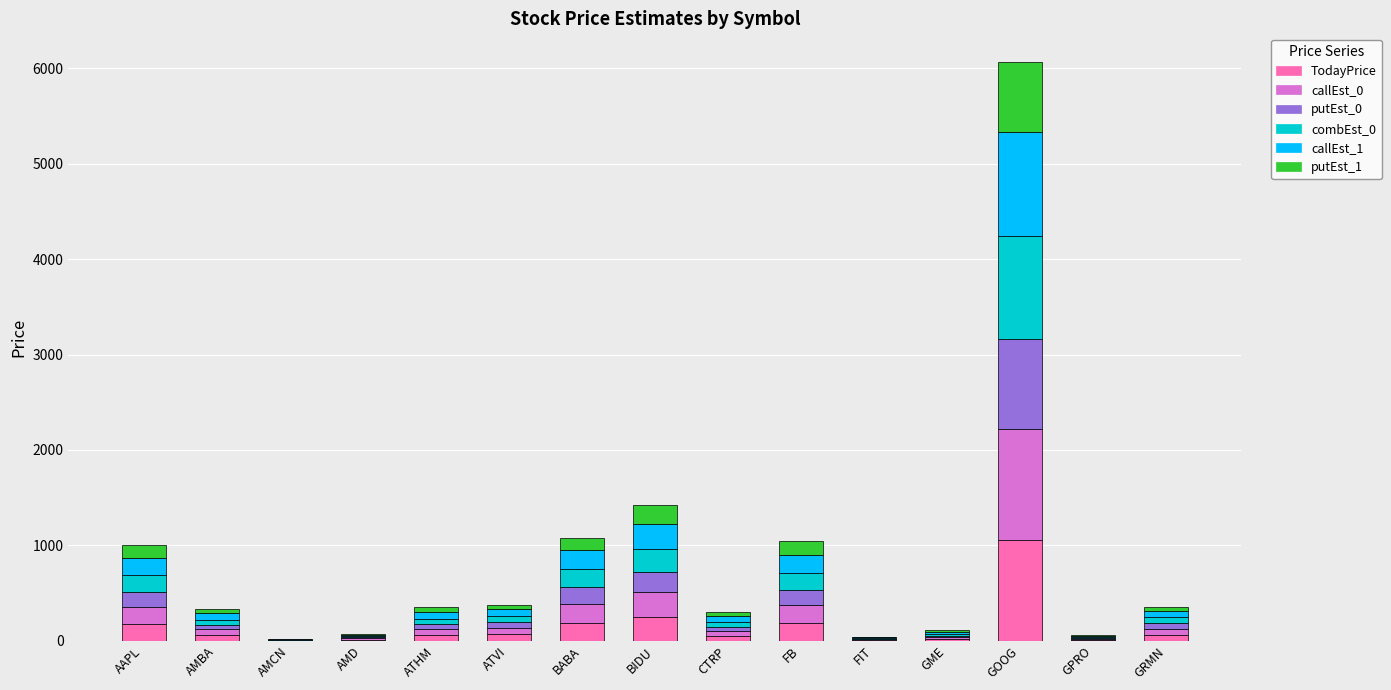

At which category is the sum across all series the highest?

GOOG